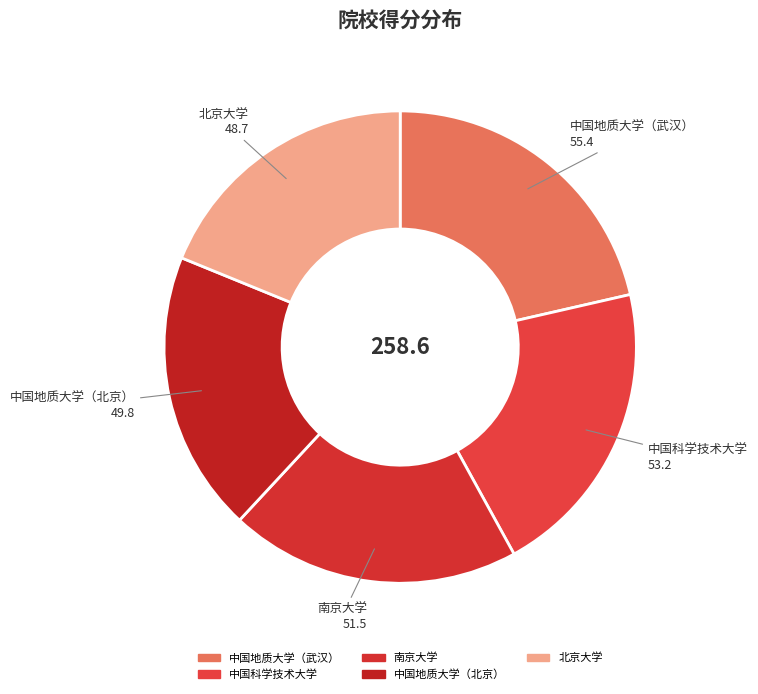

What is the ratio of the value at 中国科学技术大学 to the value at 南京大学?

1.0